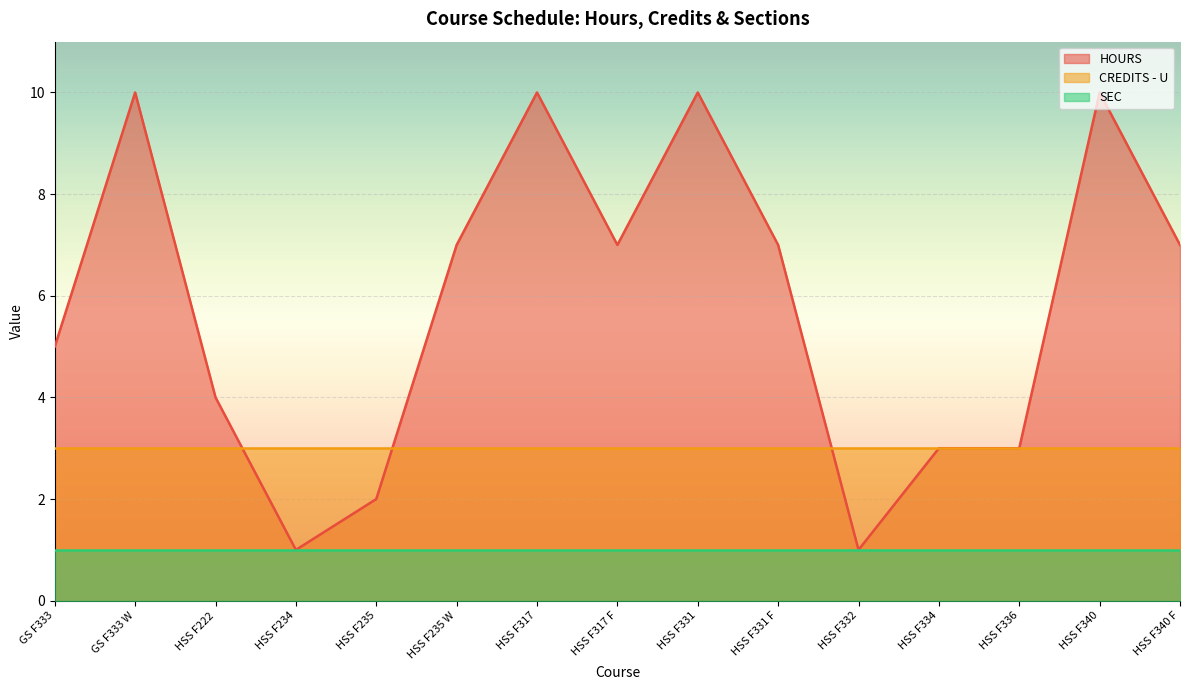

How many lines are shown in the chart?

3